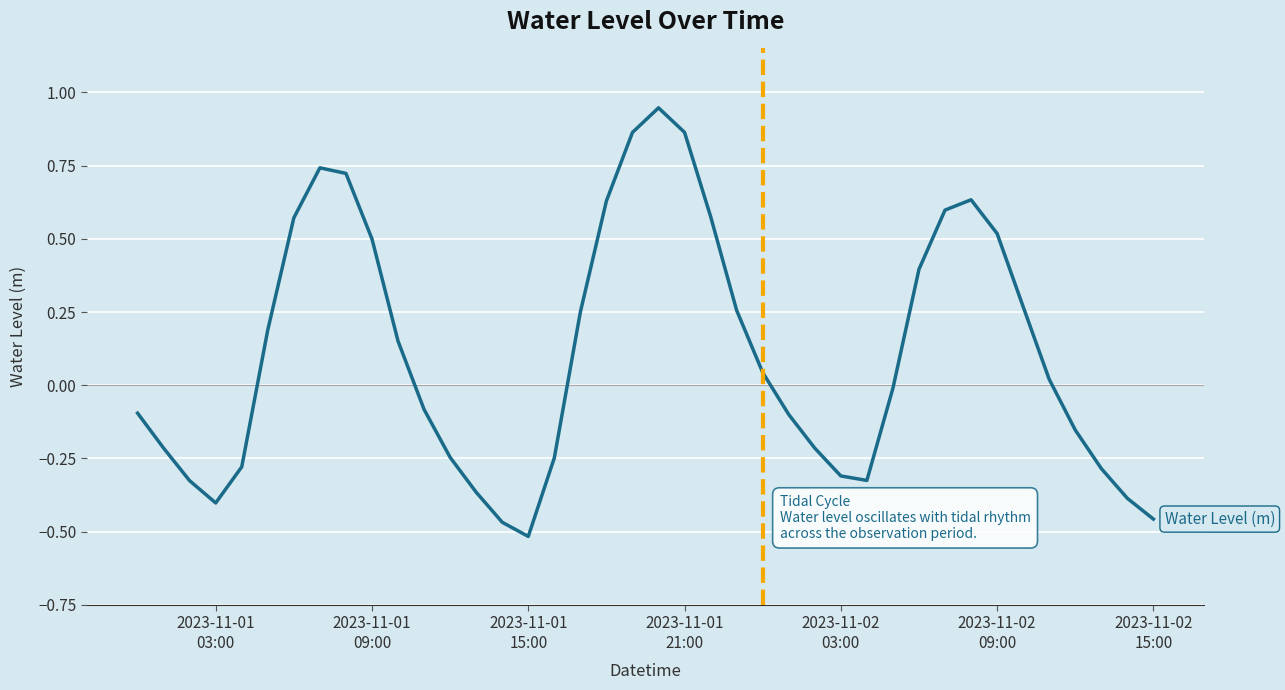

What is the difference between the maximum and minimum values?

1.5